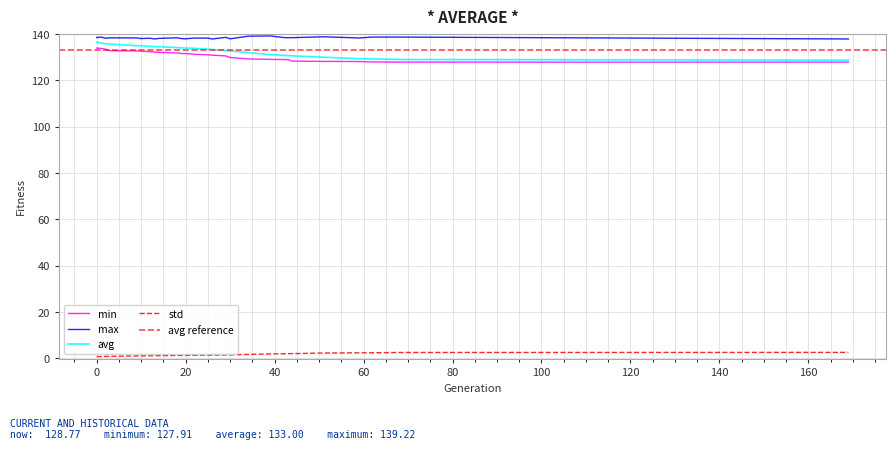

Does the chart display data point markers on the line(s)?

No